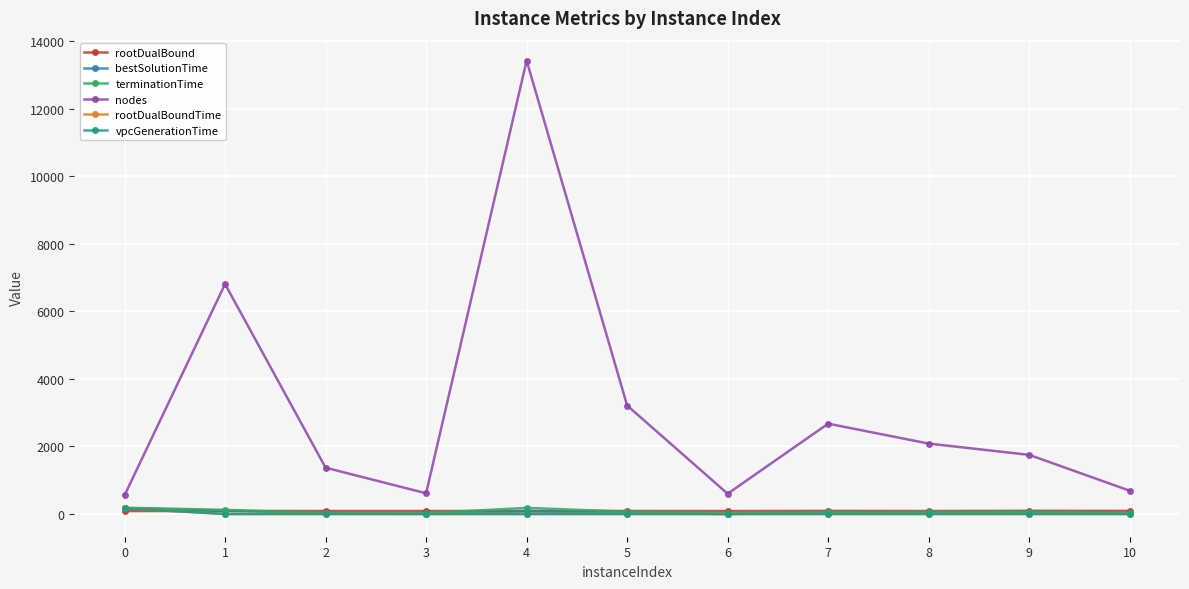

At which category is the sum across all series the highest?

4